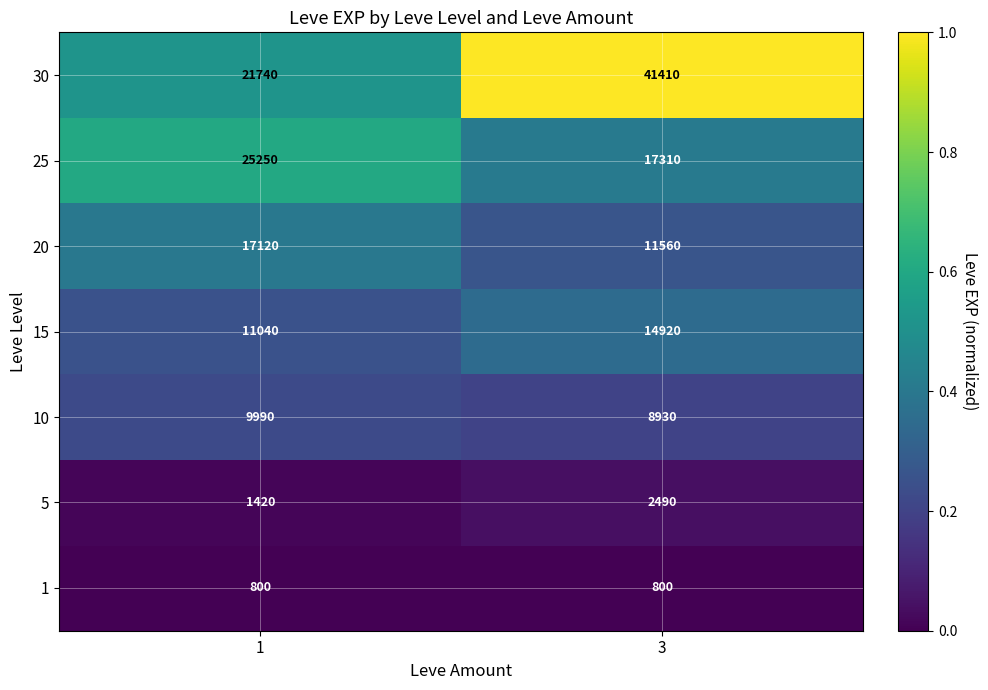

What is the minimum value shown in the chart?

800